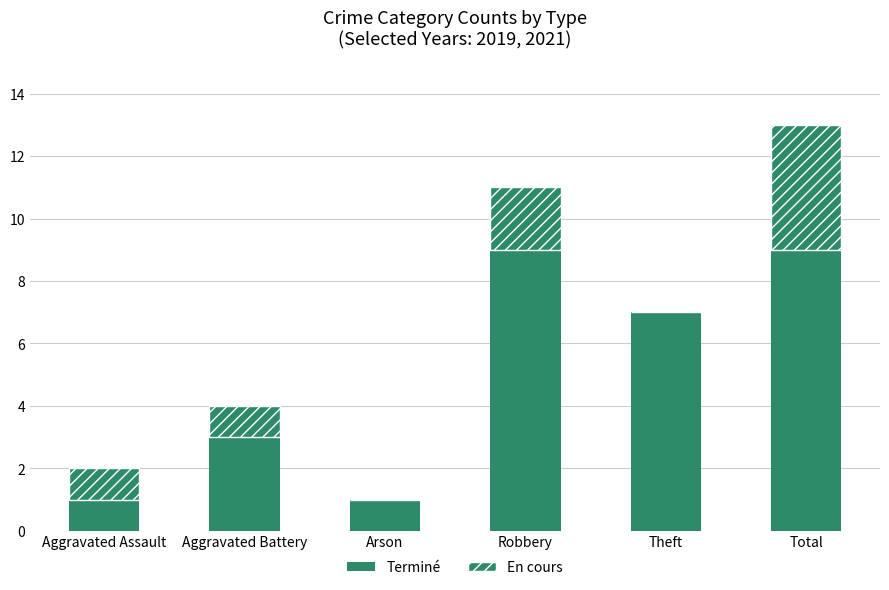

Are the bars horizontal?

No